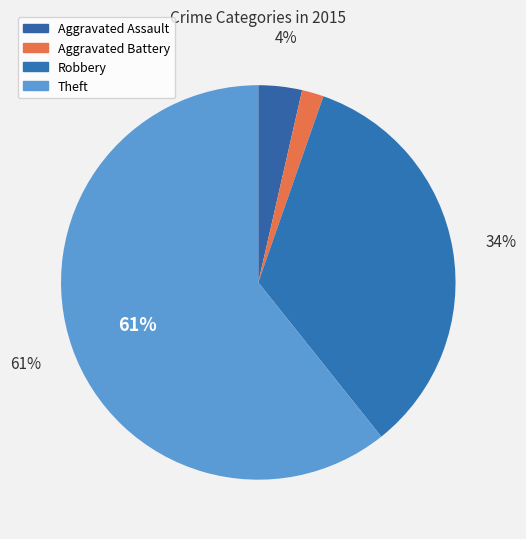

How many slices are in this pie chart?

4